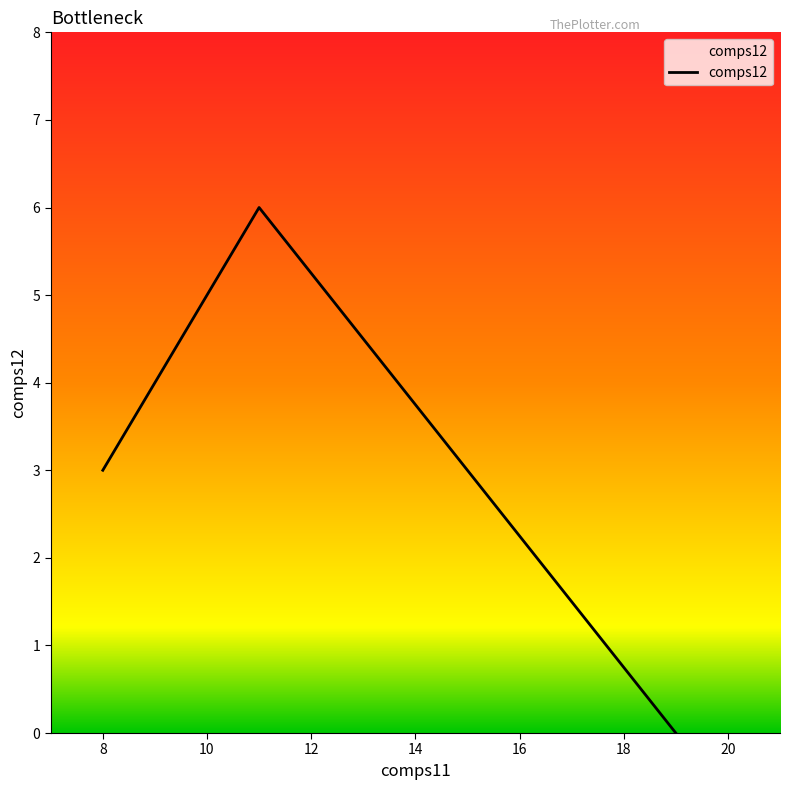

Reading right to left, transcribe all the data shown in this chart.

0	6	3